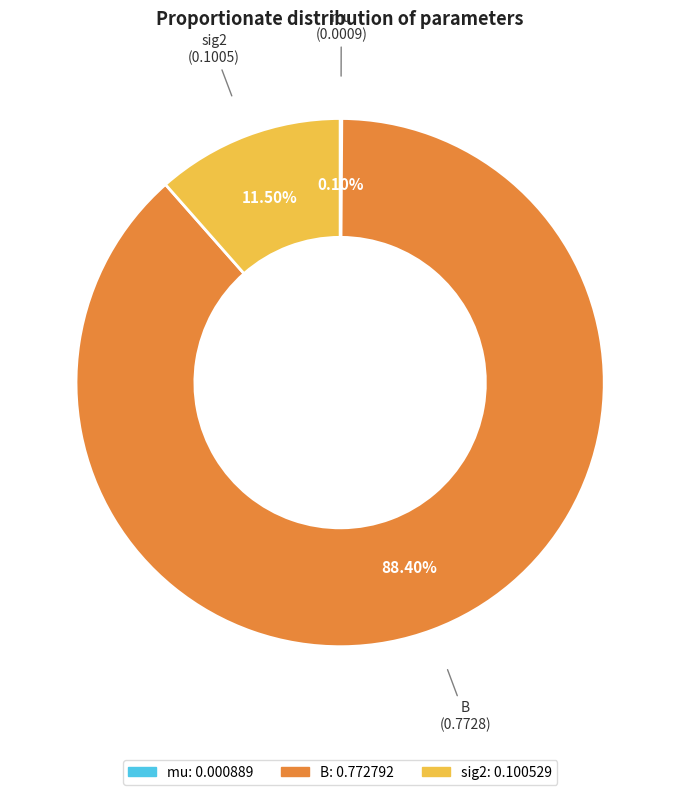

Is there a majority slice in this chart?

Yes